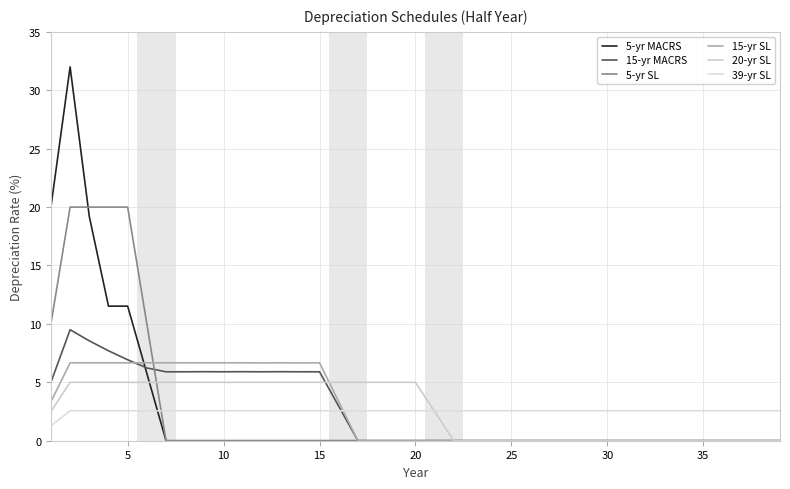

How many lines are shown in the chart?

6